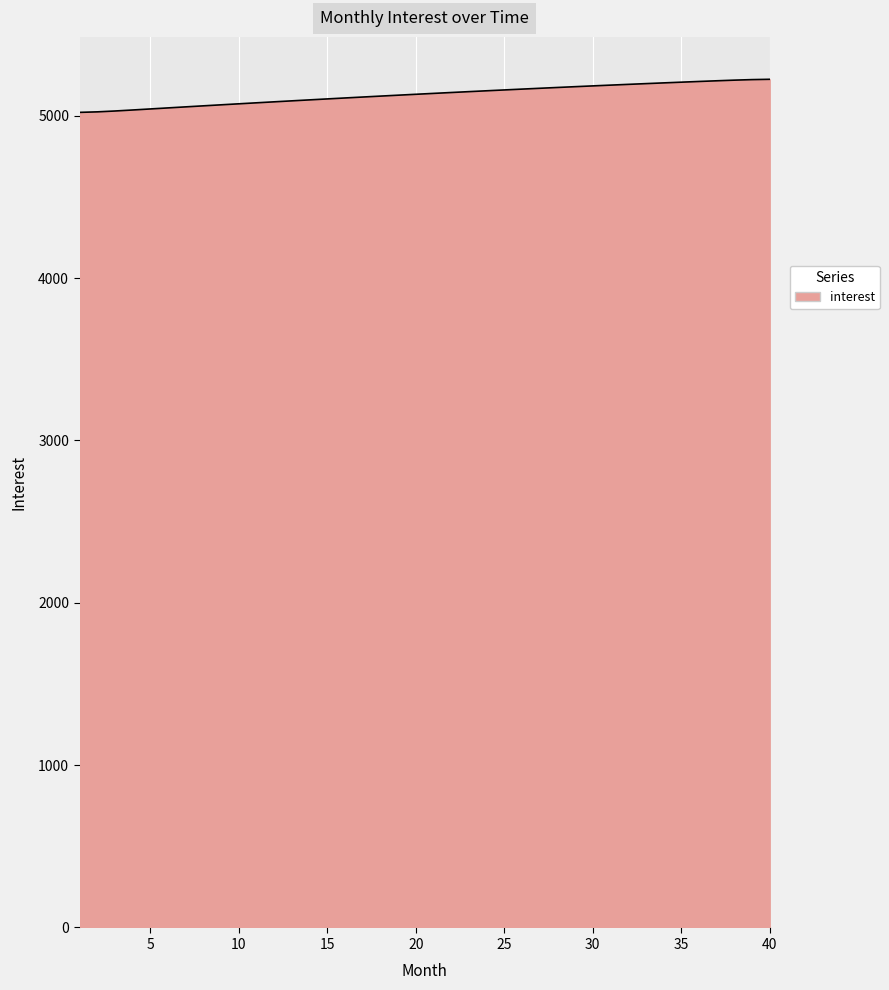

What is the difference between the maximum and minimum values?

203.8